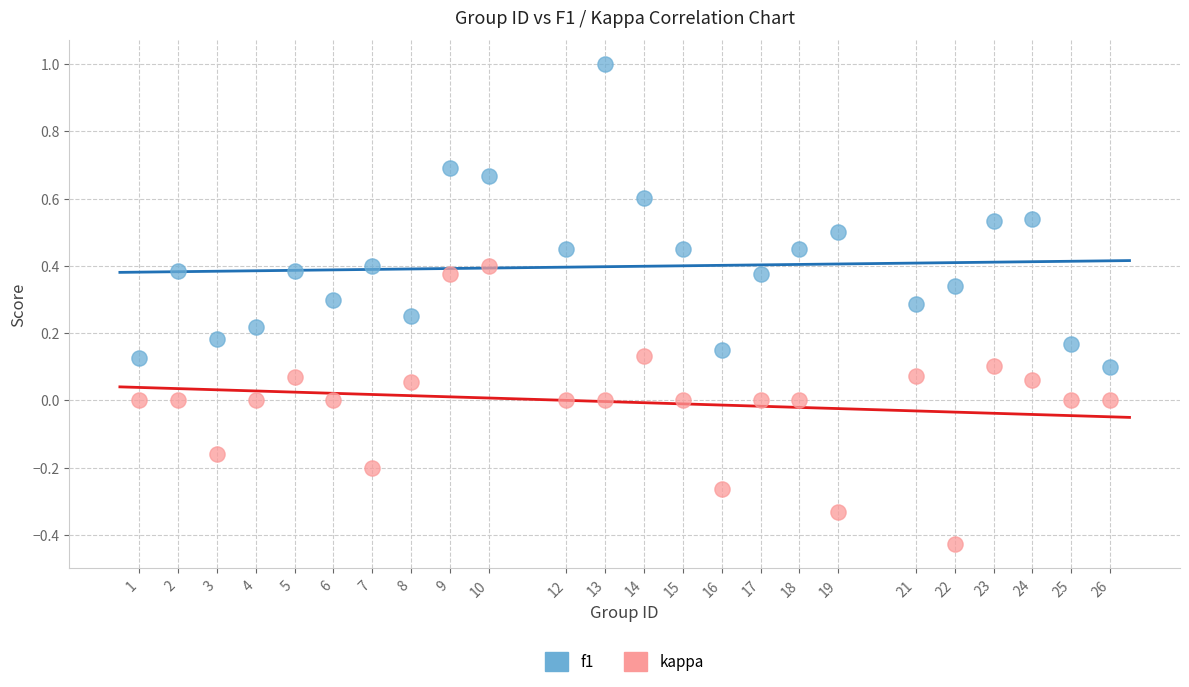

Which series has the widest spread of Y values?

f1